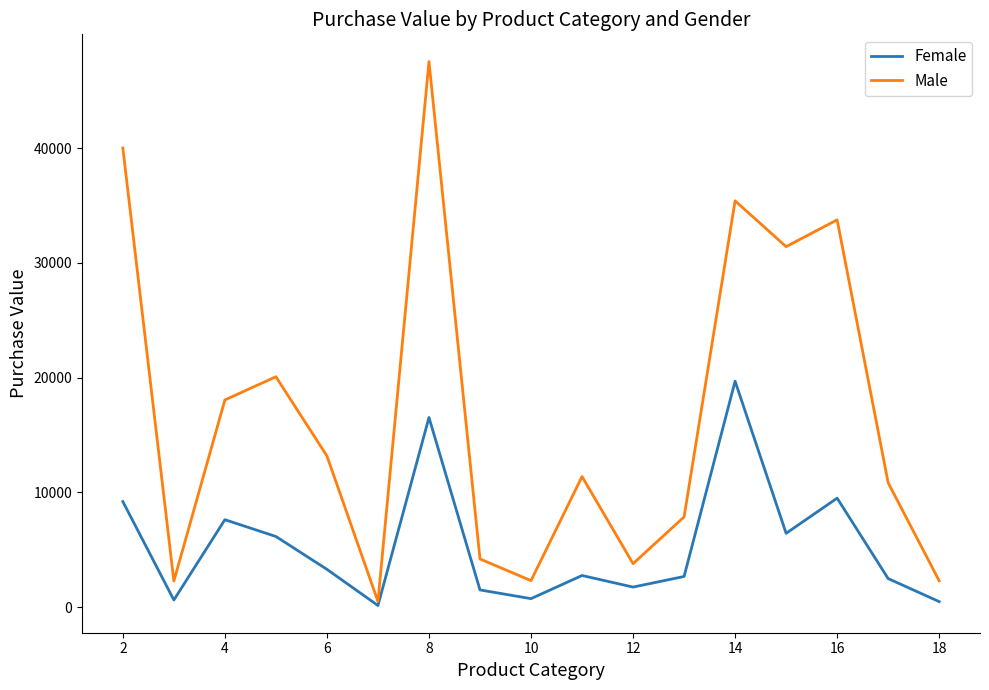

How many interior local valleys does the Female series have?

5